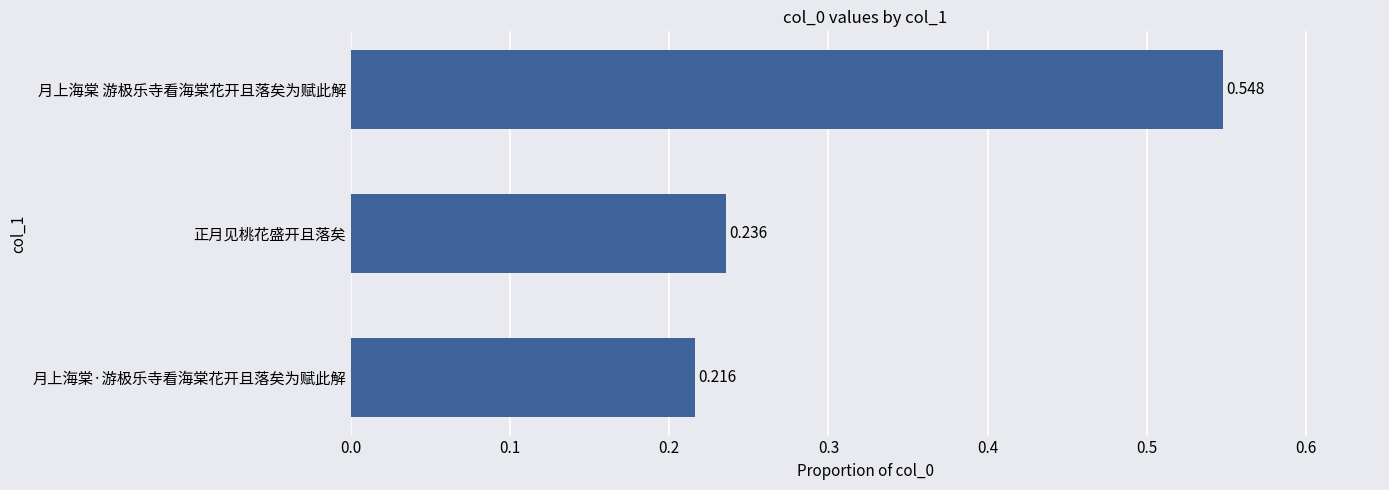

Between 月上海棠 游极乐寺看海棠花开且落矣为赋此解 and 正月见桃花盛开且落矣, which is larger?

月上海棠 游极乐寺看海棠花开且落矣为赋此解